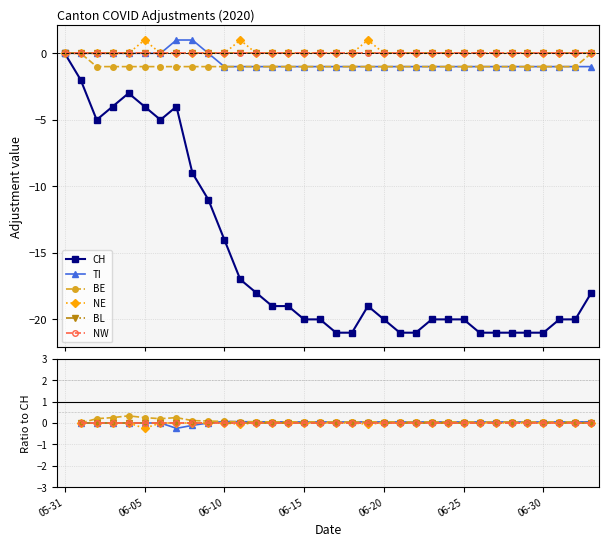

Where is CH nearest to the value -10?

8